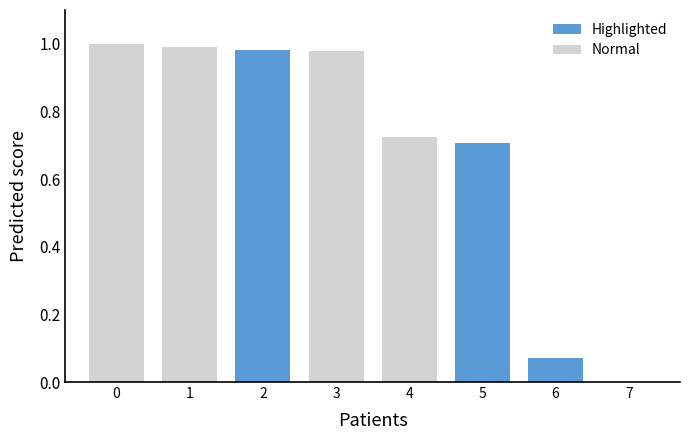

Does the chart contain stacked bars?

No